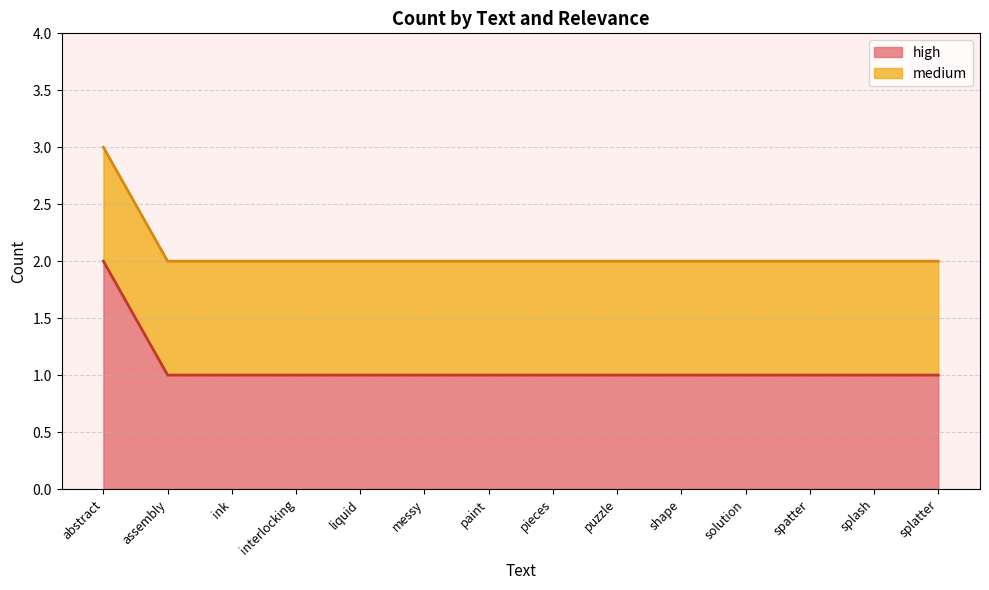

Which has a higher value, puzzle or paint?

puzzle